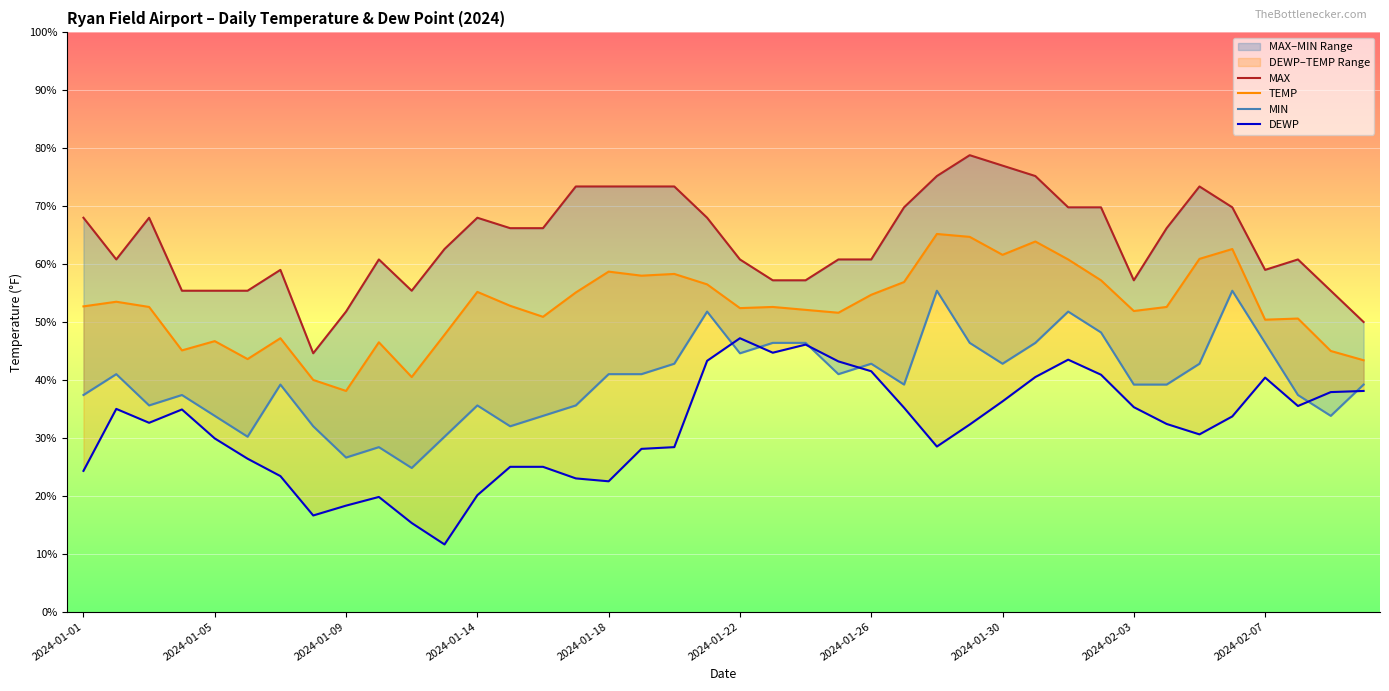

True or false: MAX and MIN cross at least once.

False